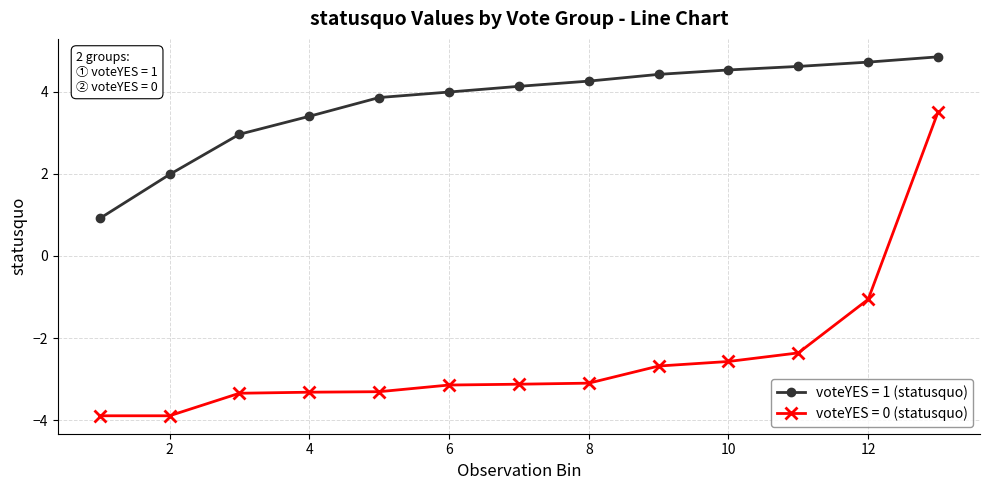

What is the average value of the voteYES = 1 (statusquo) series?

3.7